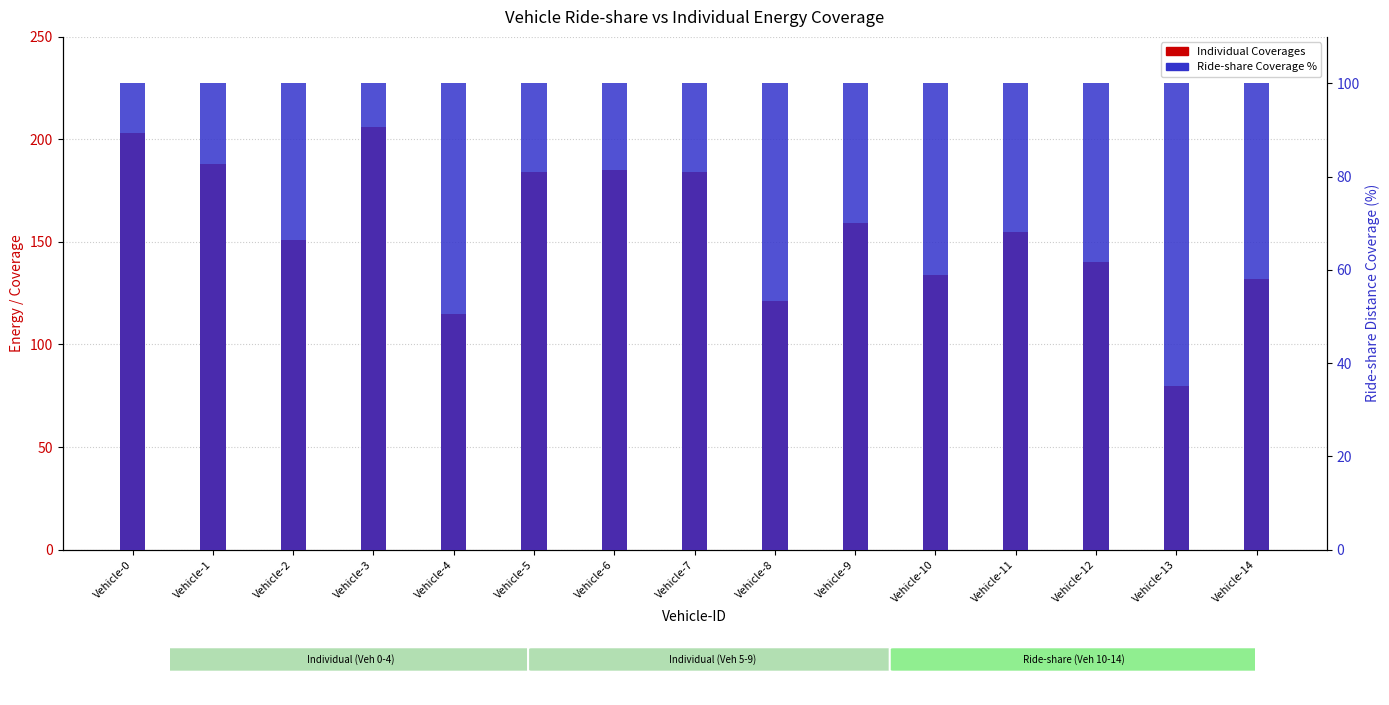

Which series has the largest total across all categories?

Individual Coverages